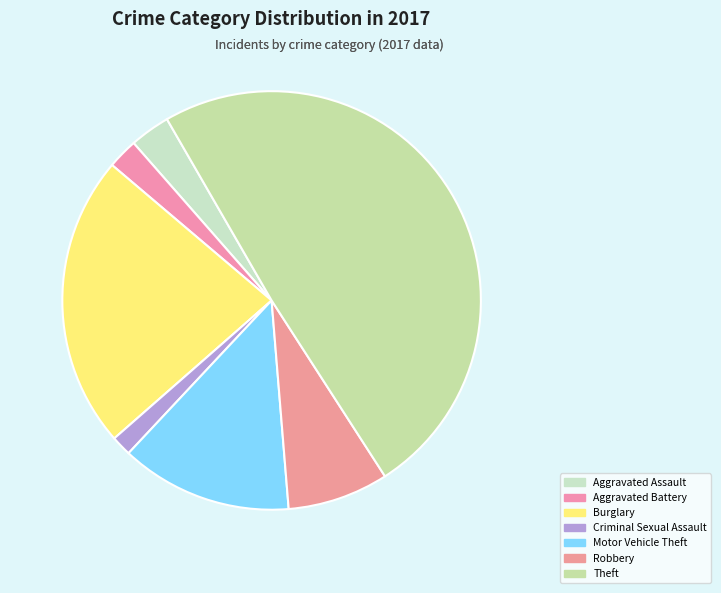

Count the number of slices in the pie.

7